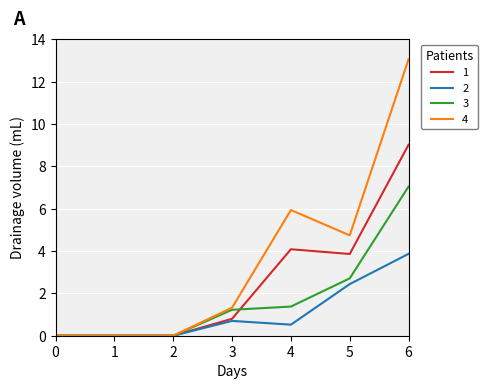

How many series are shown in this chart?

4